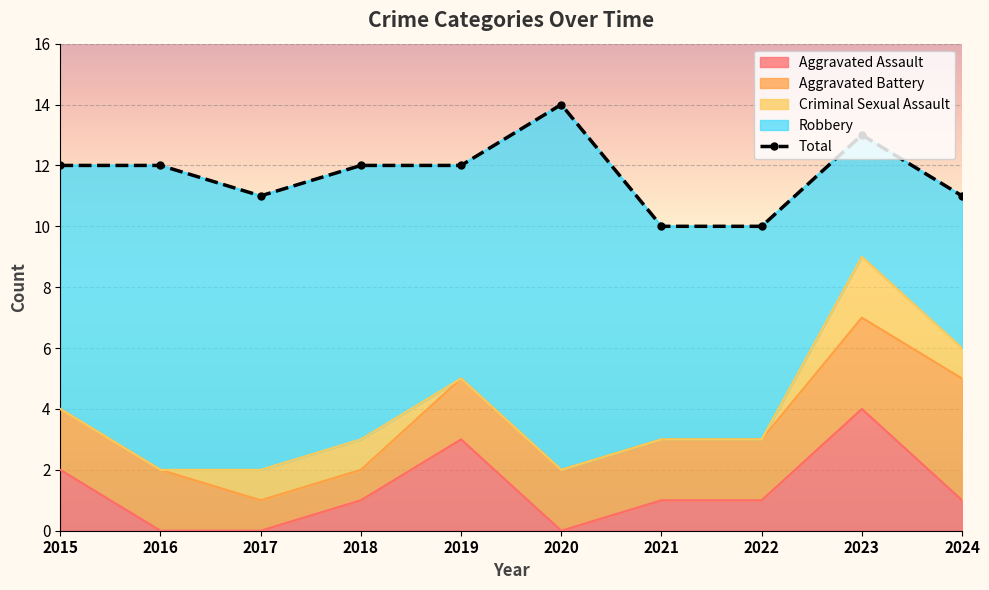

The Aggravated Assault series shows 0 at 2018. True or false?

False